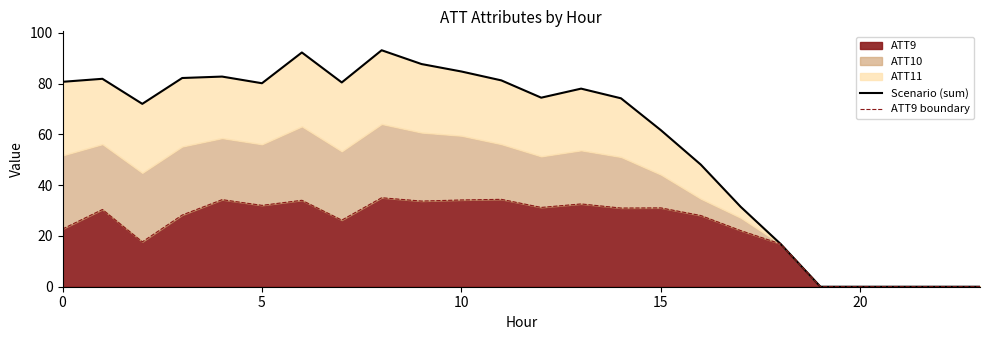

The value of ATT9 at 0 is 35.8. True or false?

False